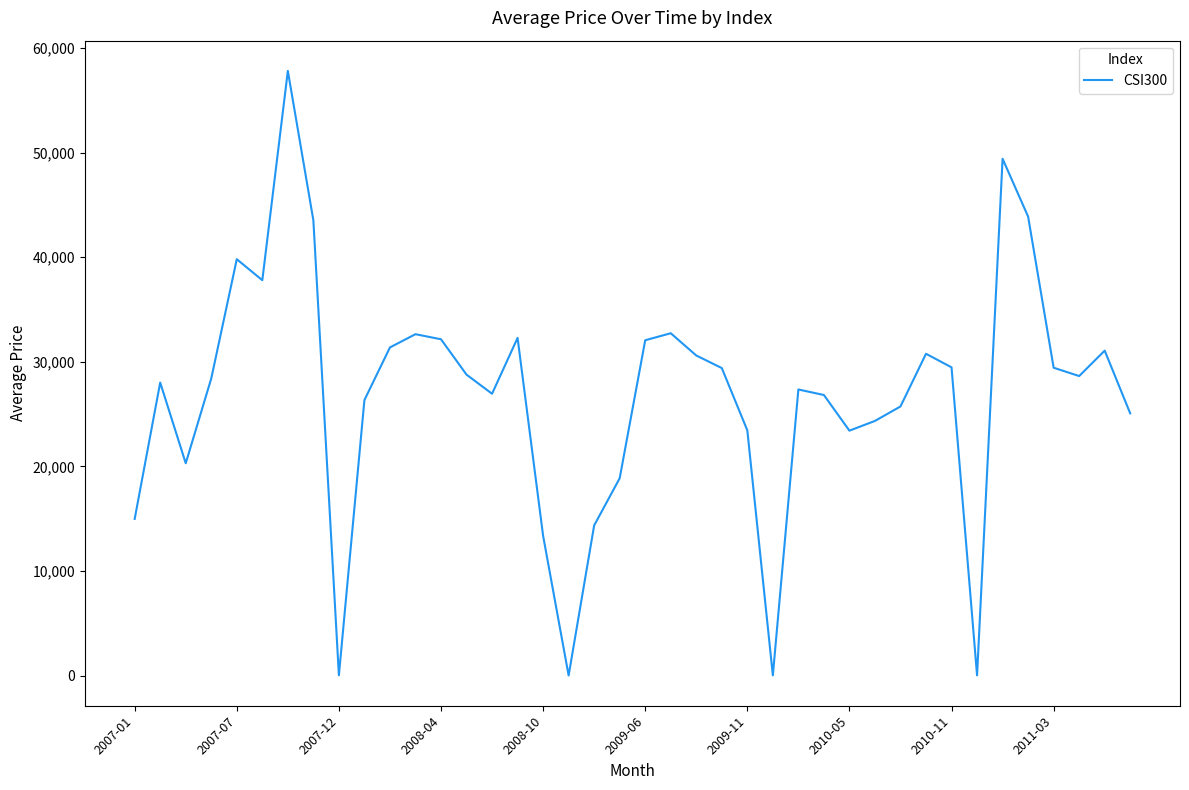

What is the difference between the maximum and minimum values?

57806.6